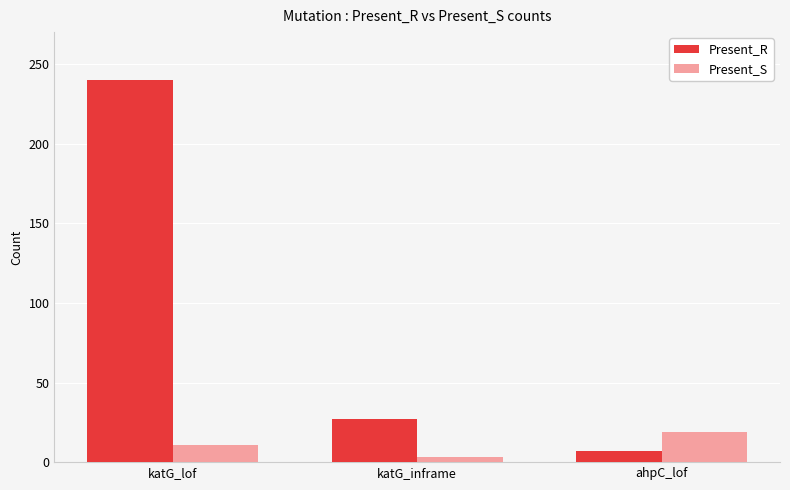

Which series has the largest total across all categories?

Present_R